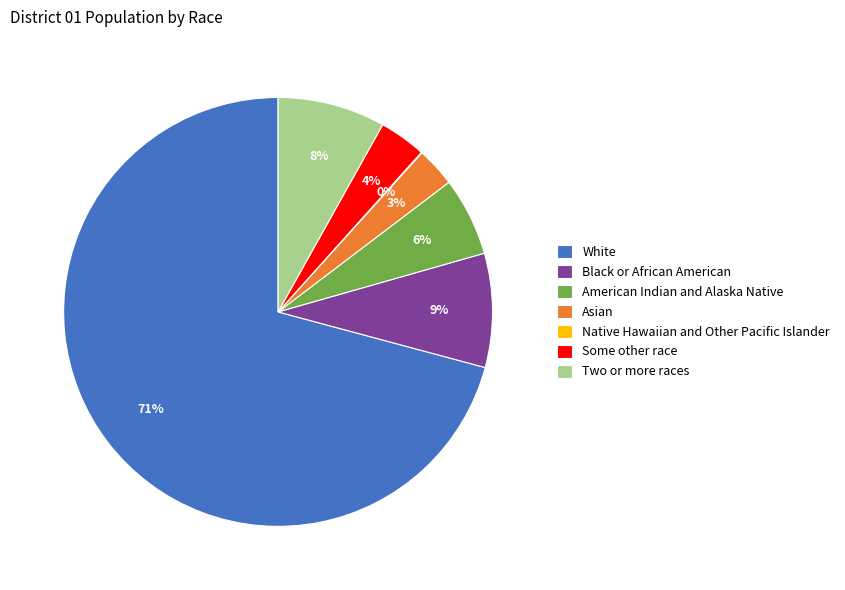

True or false: Black or African American accounts for 2% of the total.

False